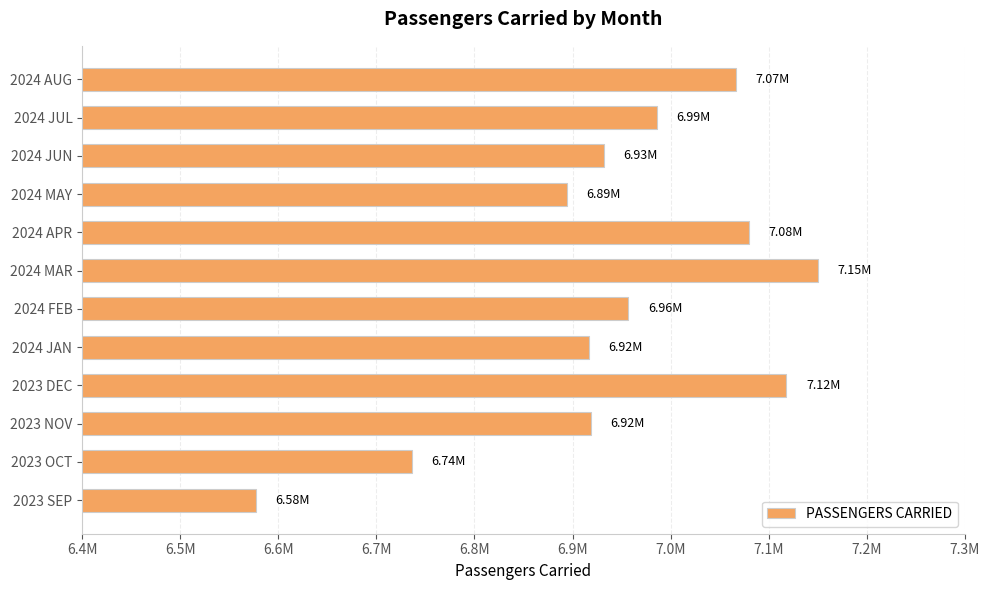

Are the bars horizontal?

Yes